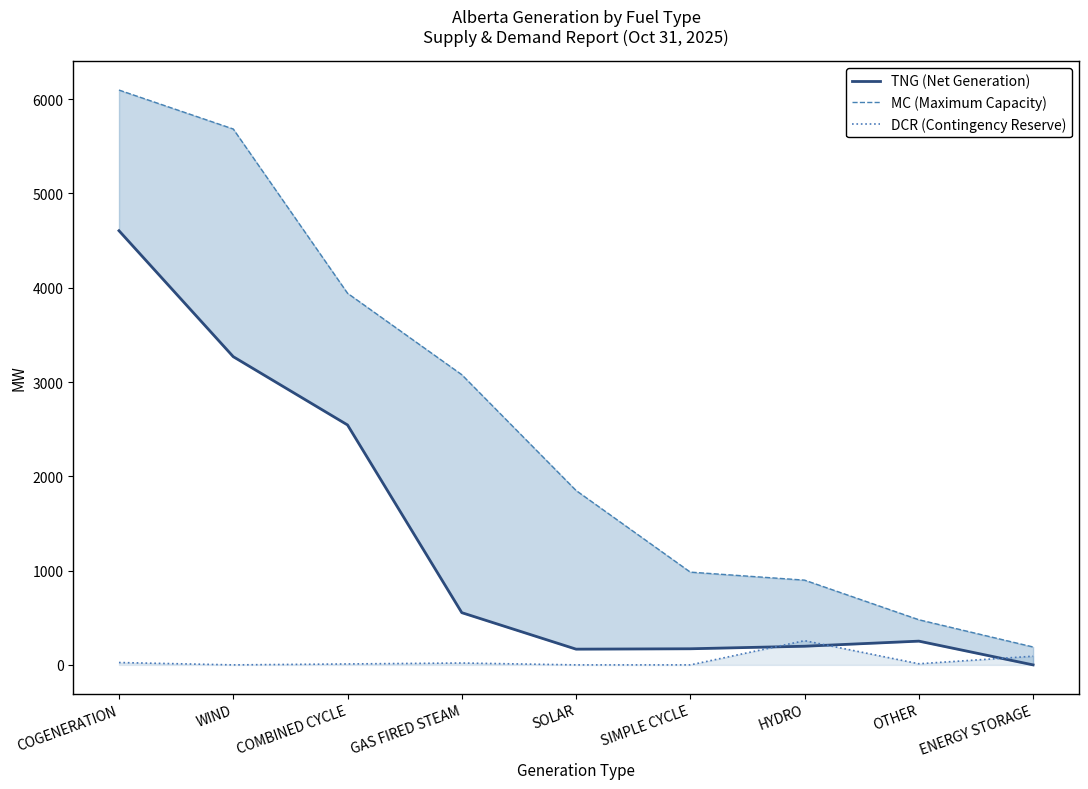

Count the number of data series in this chart.

3